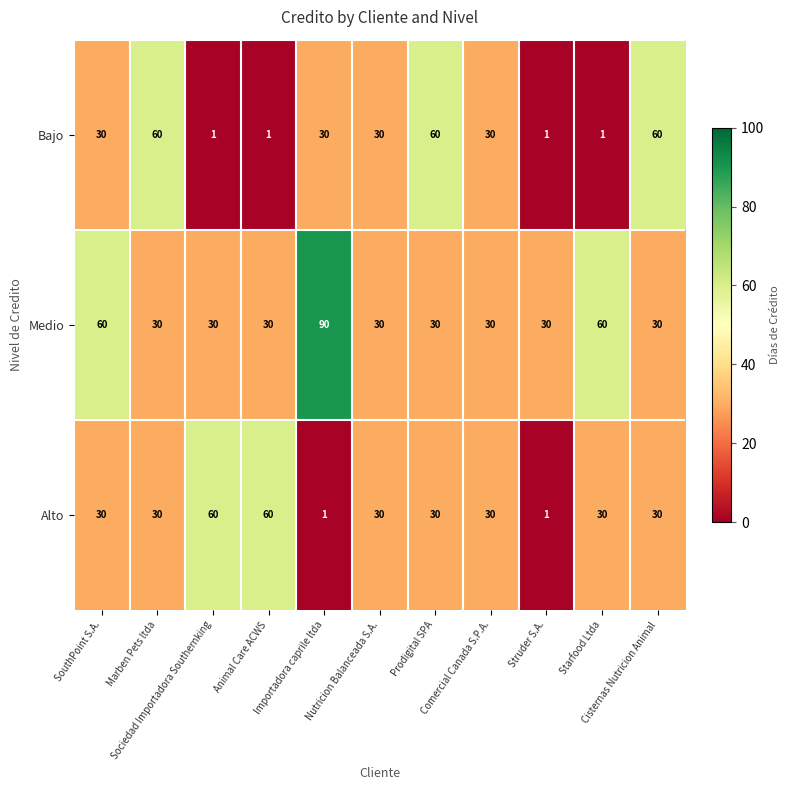

At how many categories does at least one series exceed 34?

8